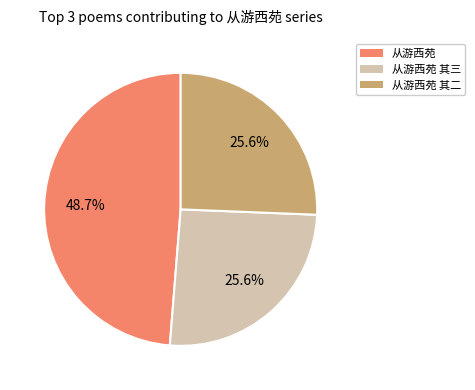

How many slices are in this pie chart?

3